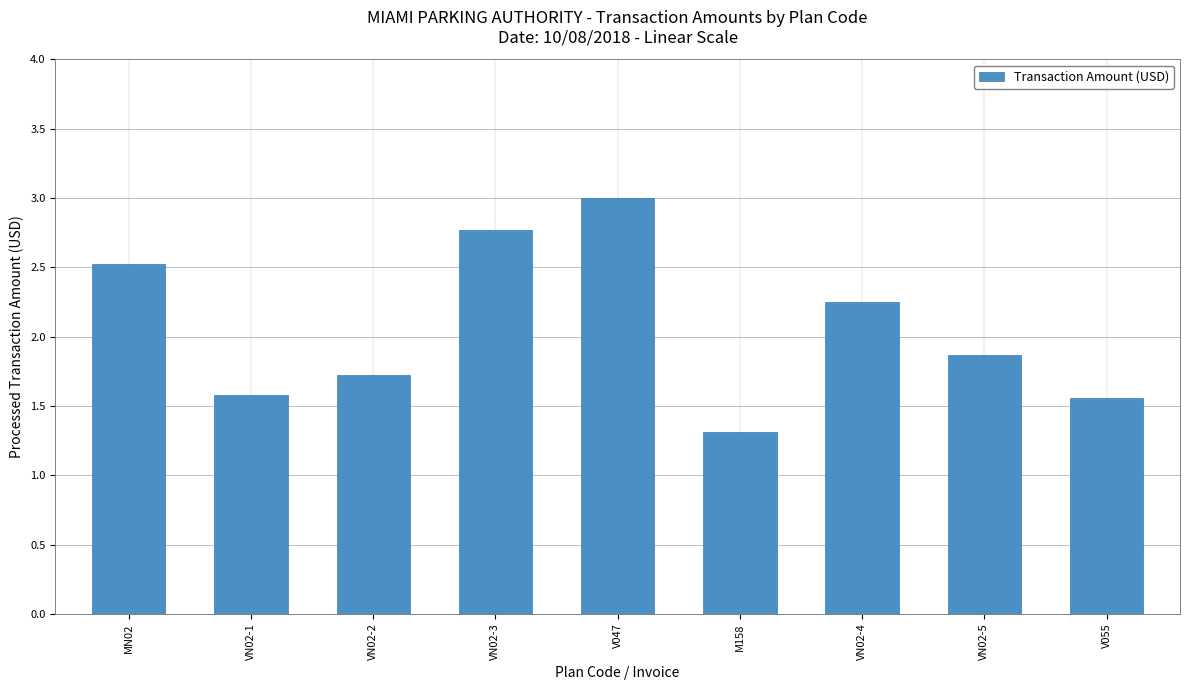

The value at M158 is 1.8. True or false?

False